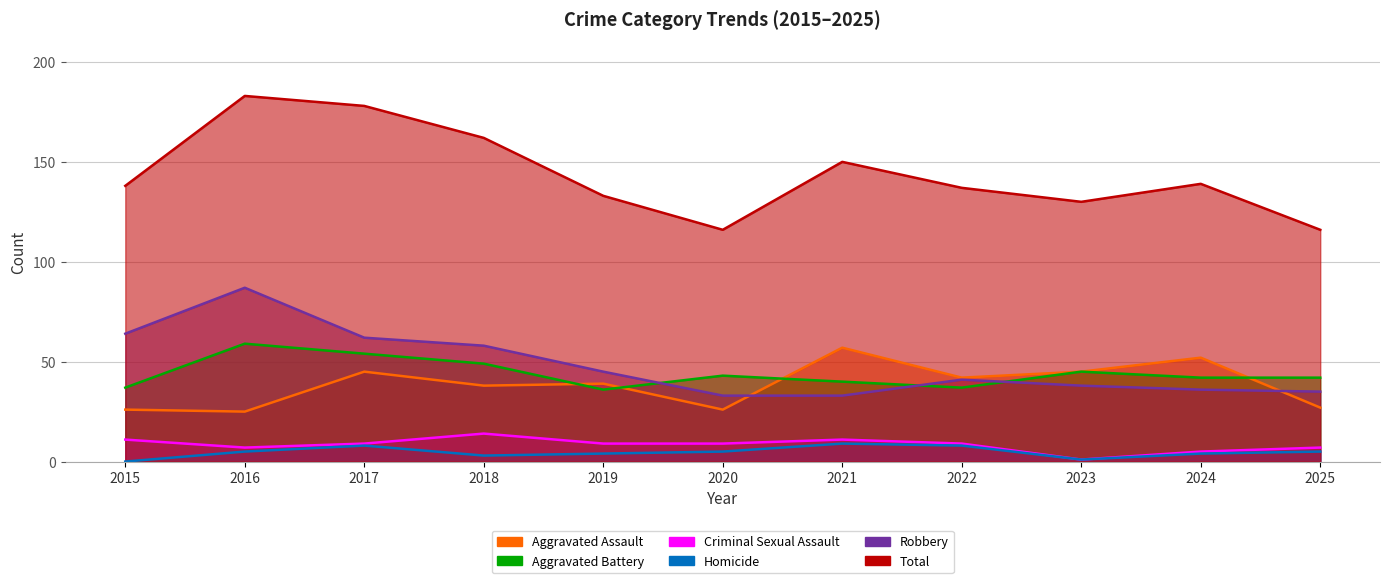

At how many categories does at least one series exceed 140?

4